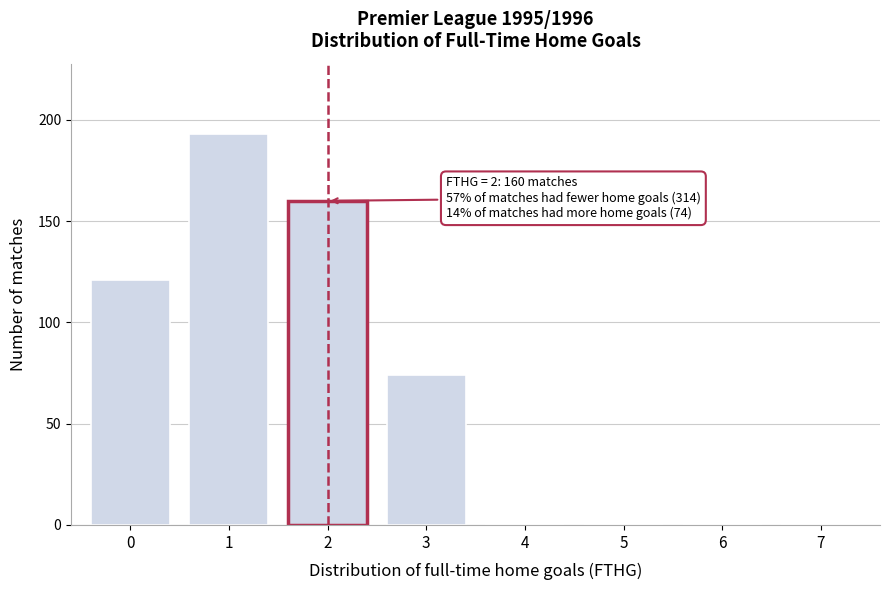

Reading left to right, transcribe all the data shown in this chart.

0=121	1=193	2=160	3=74	4=0	5=0	6=0	7=0